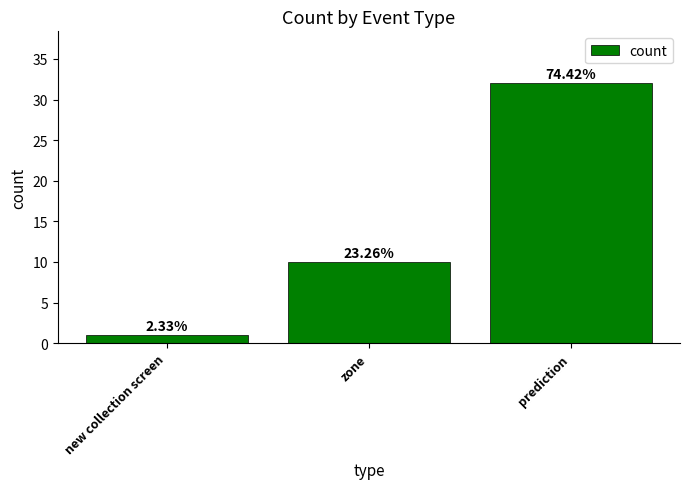

Does the chart contain any negative values?

No